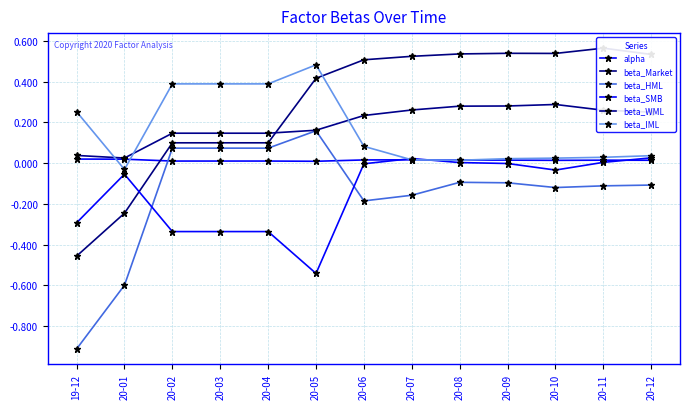

At which category is the sum across all series the highest?

20-11